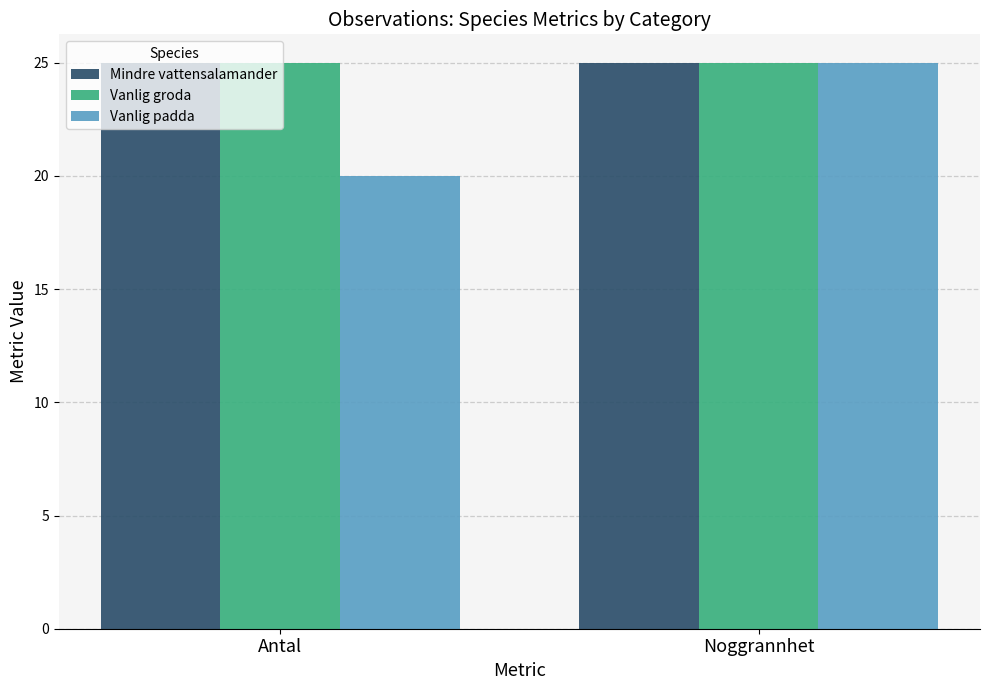

What is the difference between the maximum and minimum values in the Vanlig padda series?

5